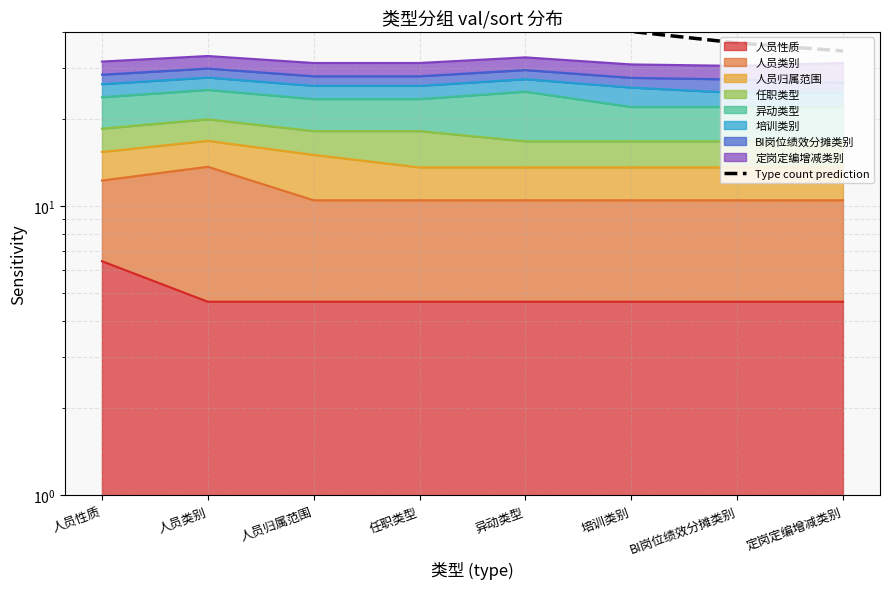

What is the label of the 8th point from the left?

定岗定编增减类别